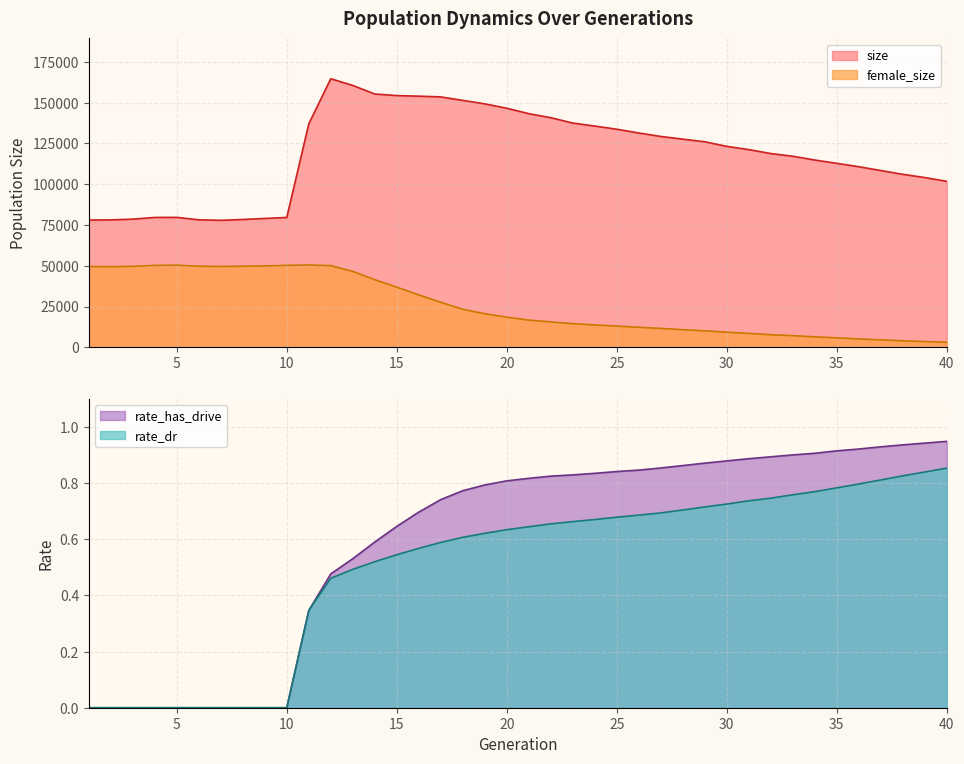

At 5, list the series in order from largest to smallest.

size, female_size, rate_dr, rate_has_drive